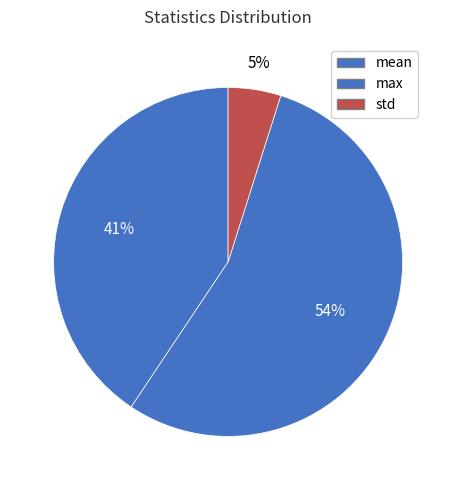

Is there a majority slice in this chart?

Yes